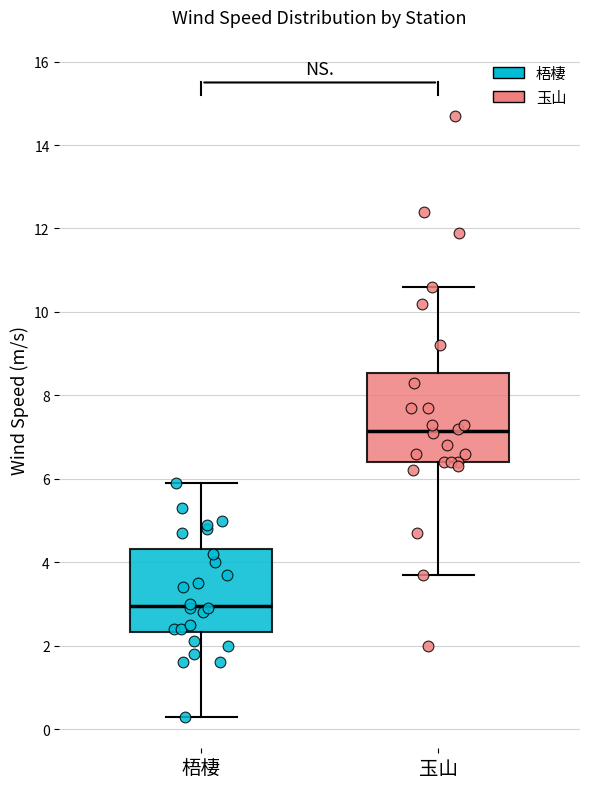

Which box's median line is the lowest?

梧棲